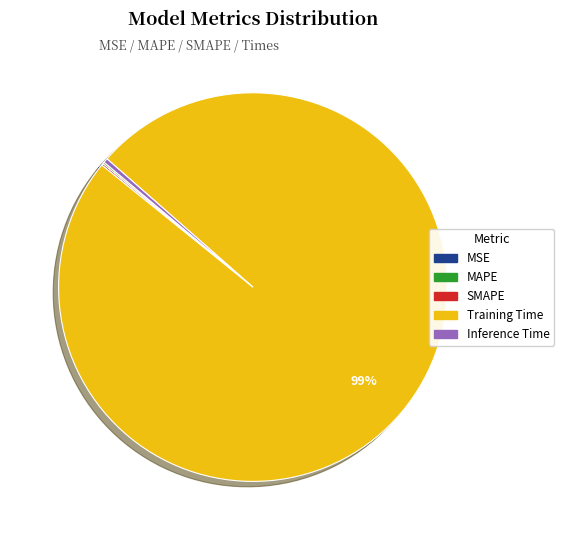

Is it true that Training Time is 99% of the pie?

True